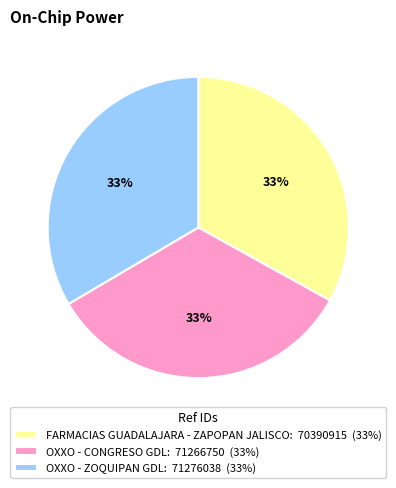

To the nearest percent, what percentage of the pie is OXXO - CONGRESO GDL?

33%